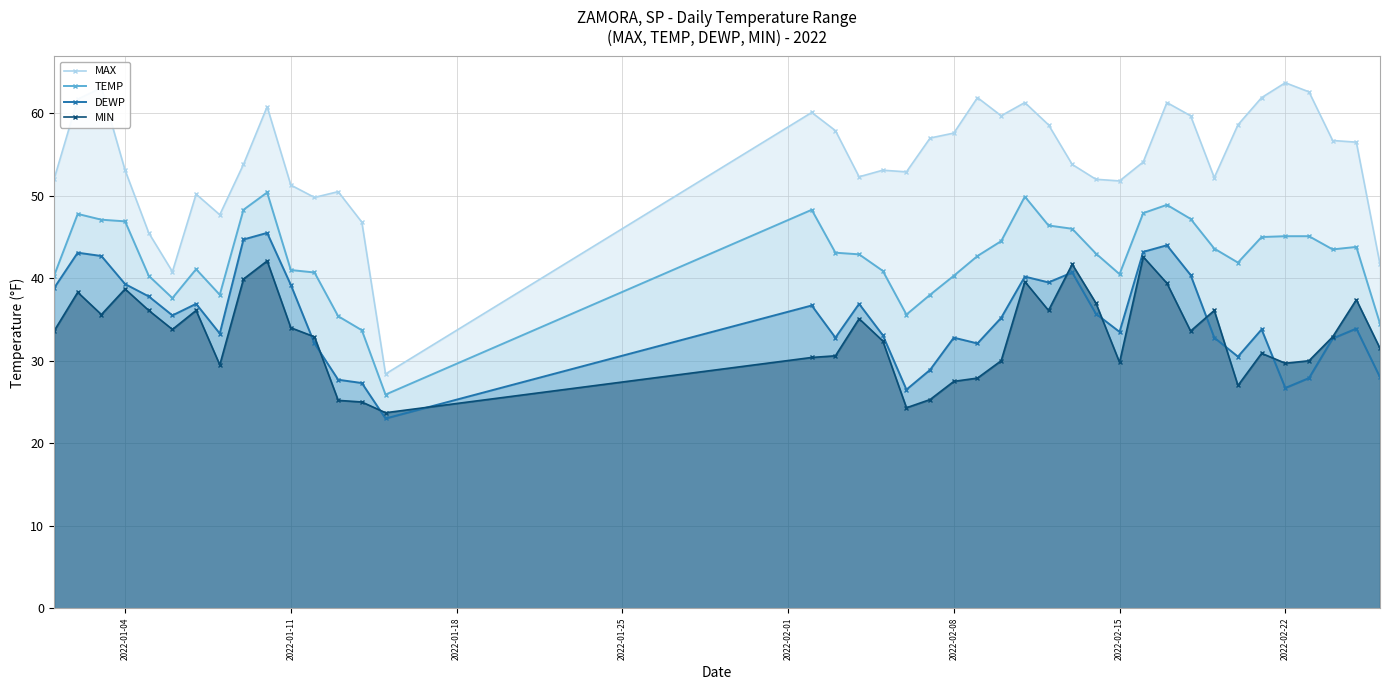

True or false: TEMP has more than 2 interior local peaks.

True